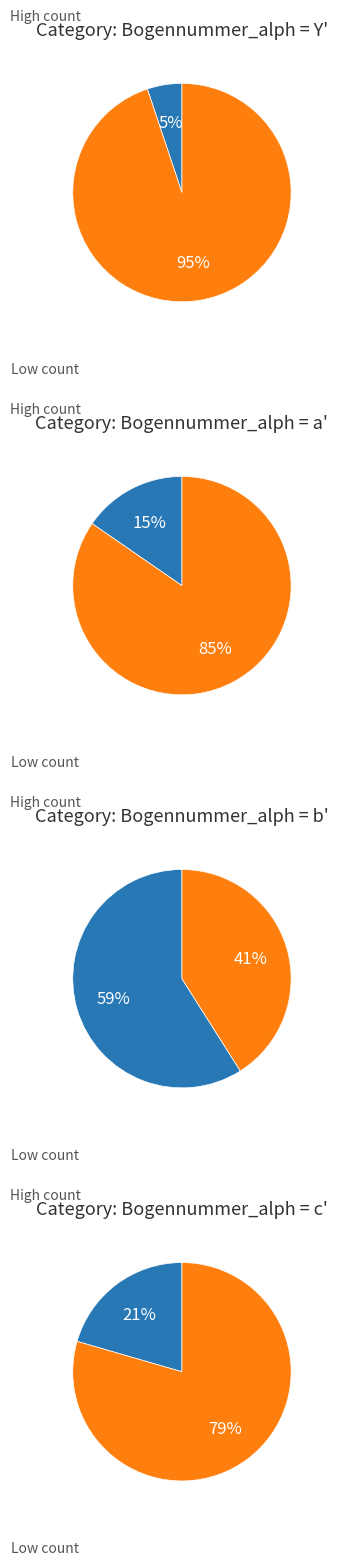

To the nearest percent, what is the average slice percentage?

25%